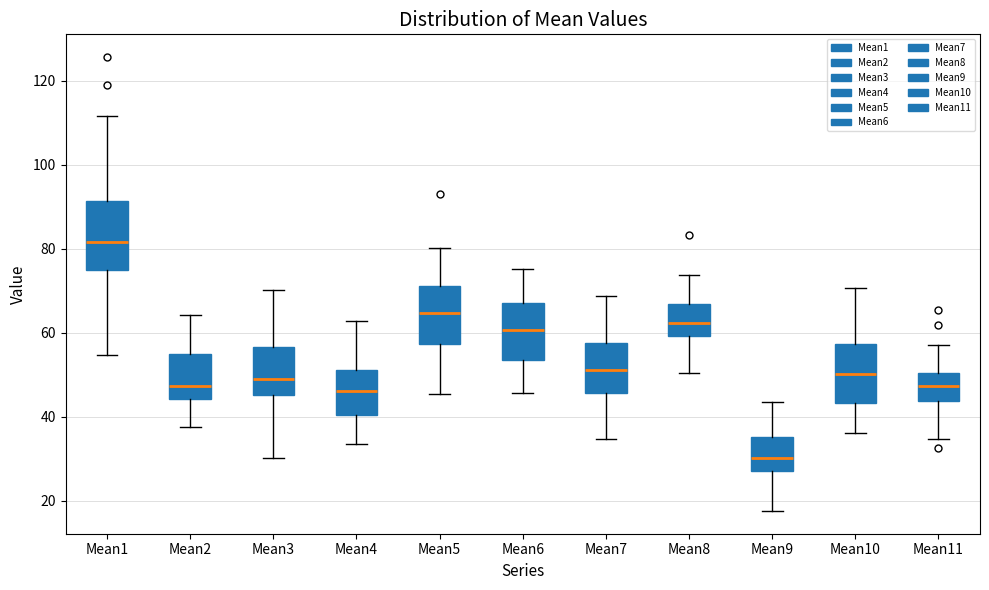

Reading left to right, transcribe this box plot: for each box, give where its median line is, the range the box spans, and where its two whiskers end, as read against the y-axis. The values are not printed on the chart, so give them approximately, as read against the axis.

Mean1: median 82, box 76 to 92, whiskers 54 to 112
Mean2: median 48, box 44 to 56, whiskers 38 to 64
Mean3: median 48, box 46 to 56, whiskers 30 to 70
Mean4: median 46, box 40 to 52, whiskers 34 to 62
Mean5: median 64, box 58 to 72, whiskers 46 to 80
Mean6: median 60, box 54 to 68, whiskers 46 to 76
Mean7: median 52, box 46 to 58, whiskers 34 to 68
Mean8: median 62, box 60 to 66, whiskers 50 to 74
Mean9: median 30, box 28 to 36, whiskers 18 to 44
Mean10: median 50, box 44 to 58, whiskers 36 to 70
Mean11: median 48, box 44 to 50, whiskers 34 to 58